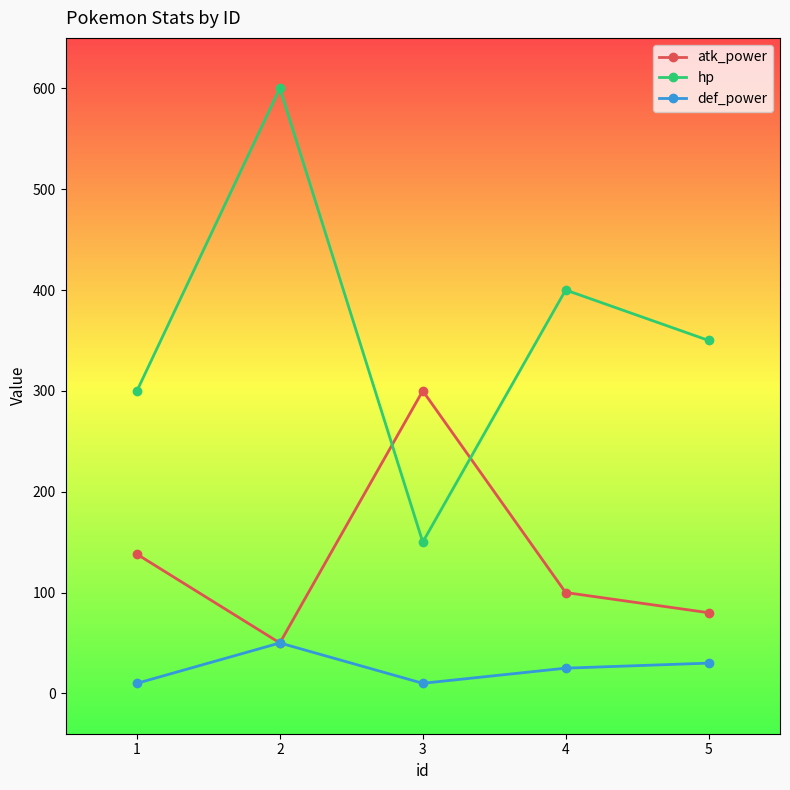

What is the difference between the second highest and second lowest values in the def_power series?

20